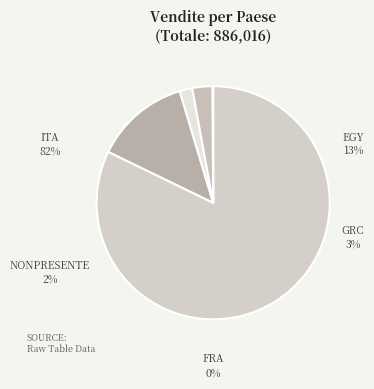

To the nearest percent, what is the difference between the NONPRESENTE and GRC slice percentages?

1%